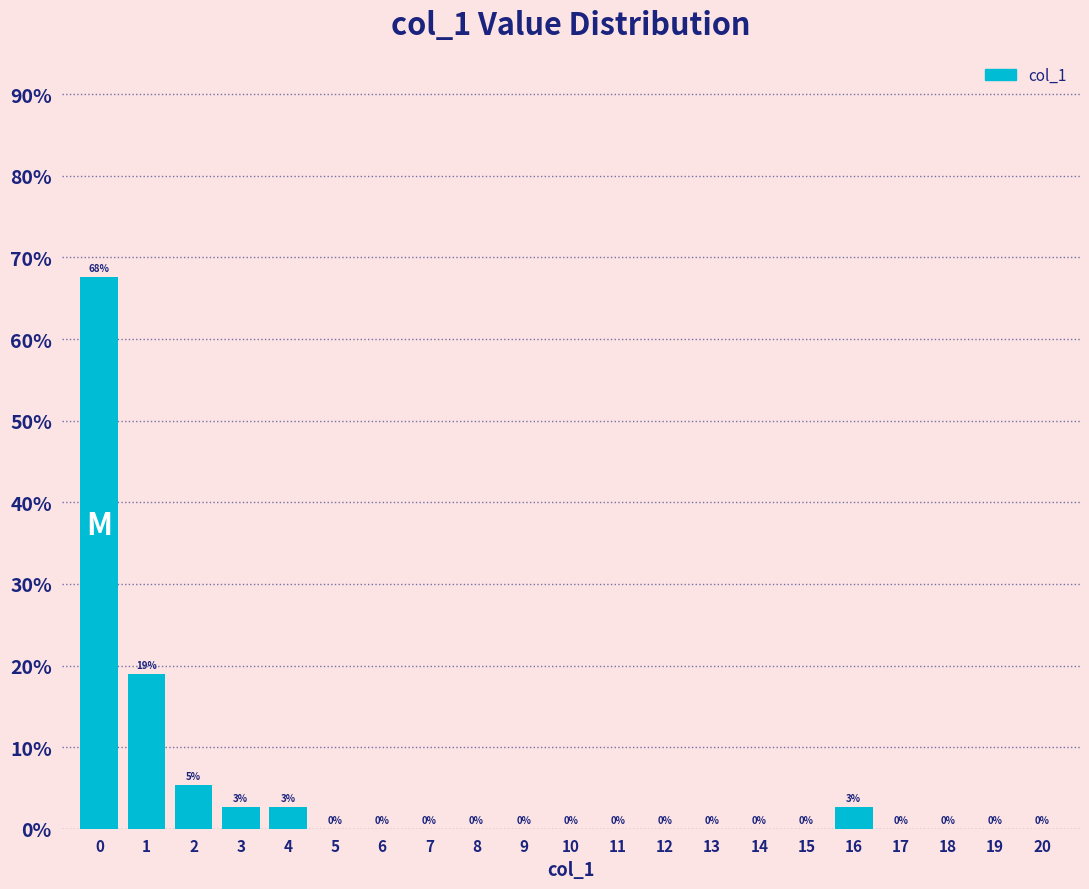

Over which range of the x-axis is the bar tallest?

-0.5 to 0.5